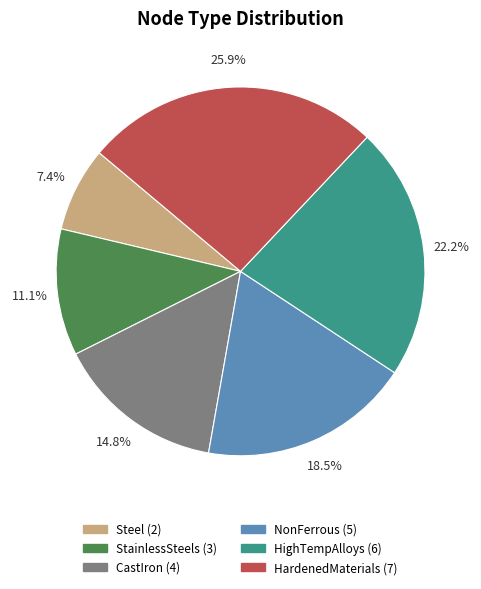

Does HardenedMaterials represent more than half of the total?

No